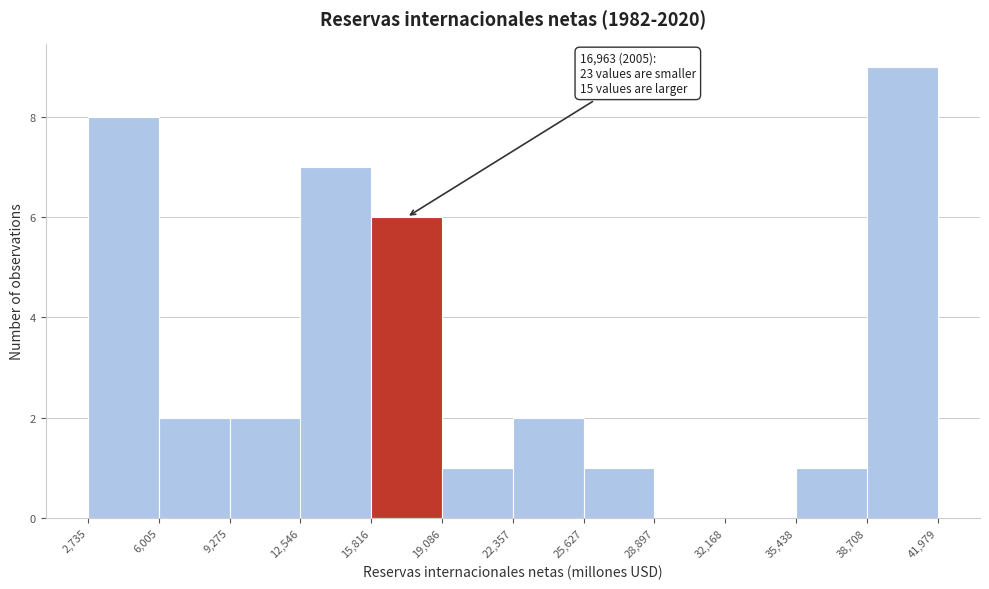

Over which range of the x-axis is the bar tallest?

38,708 to 41,979